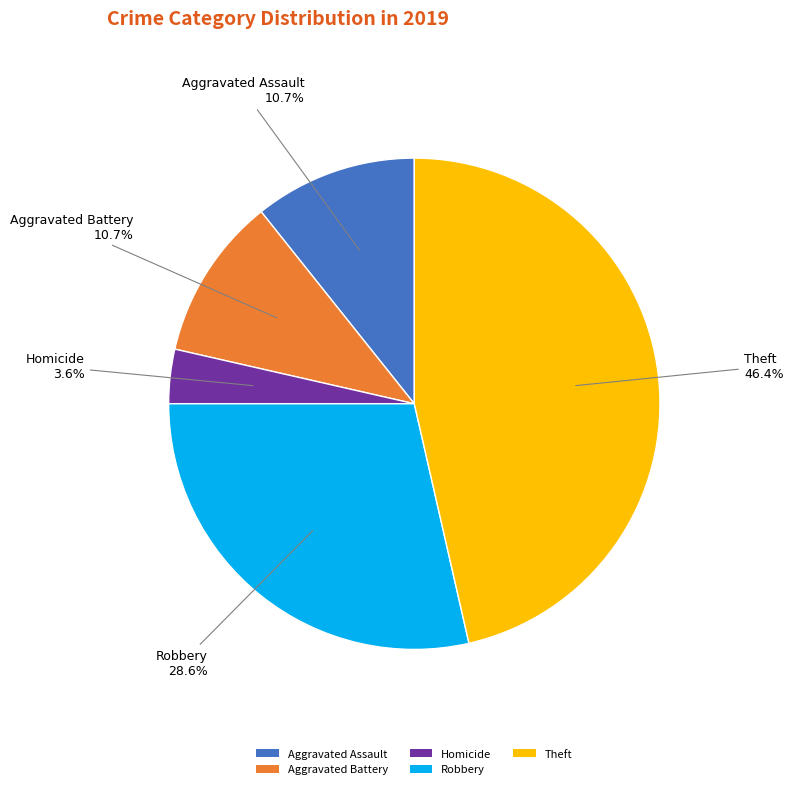

Is there any slice that represents more than half of the pie?

No